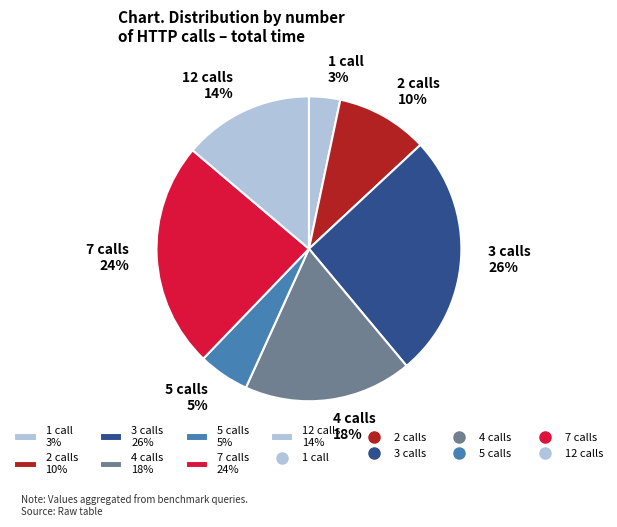

How many slices are in this pie chart?

7